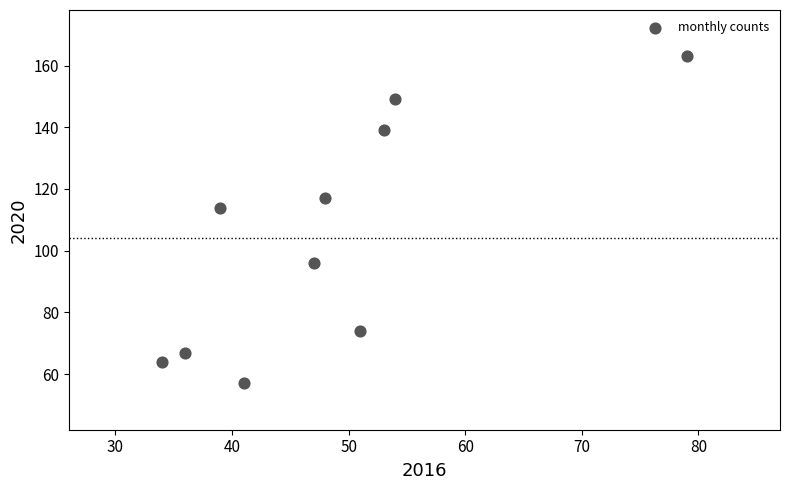

What is the range of X values (max minus min)?

45